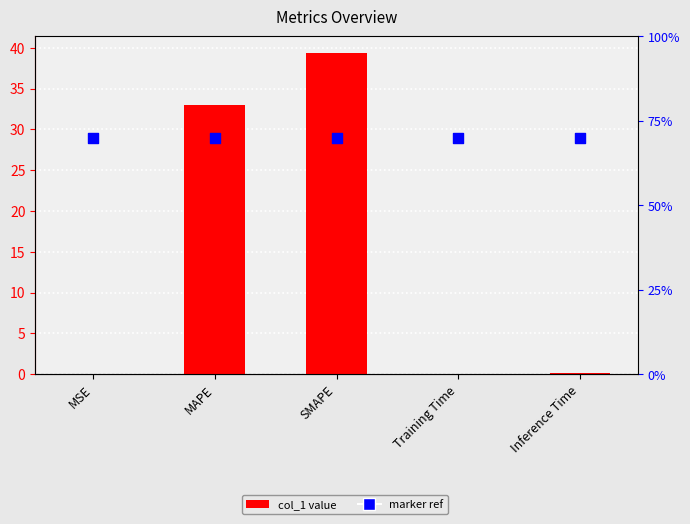

Which series has the largest total across all categories?

col_1